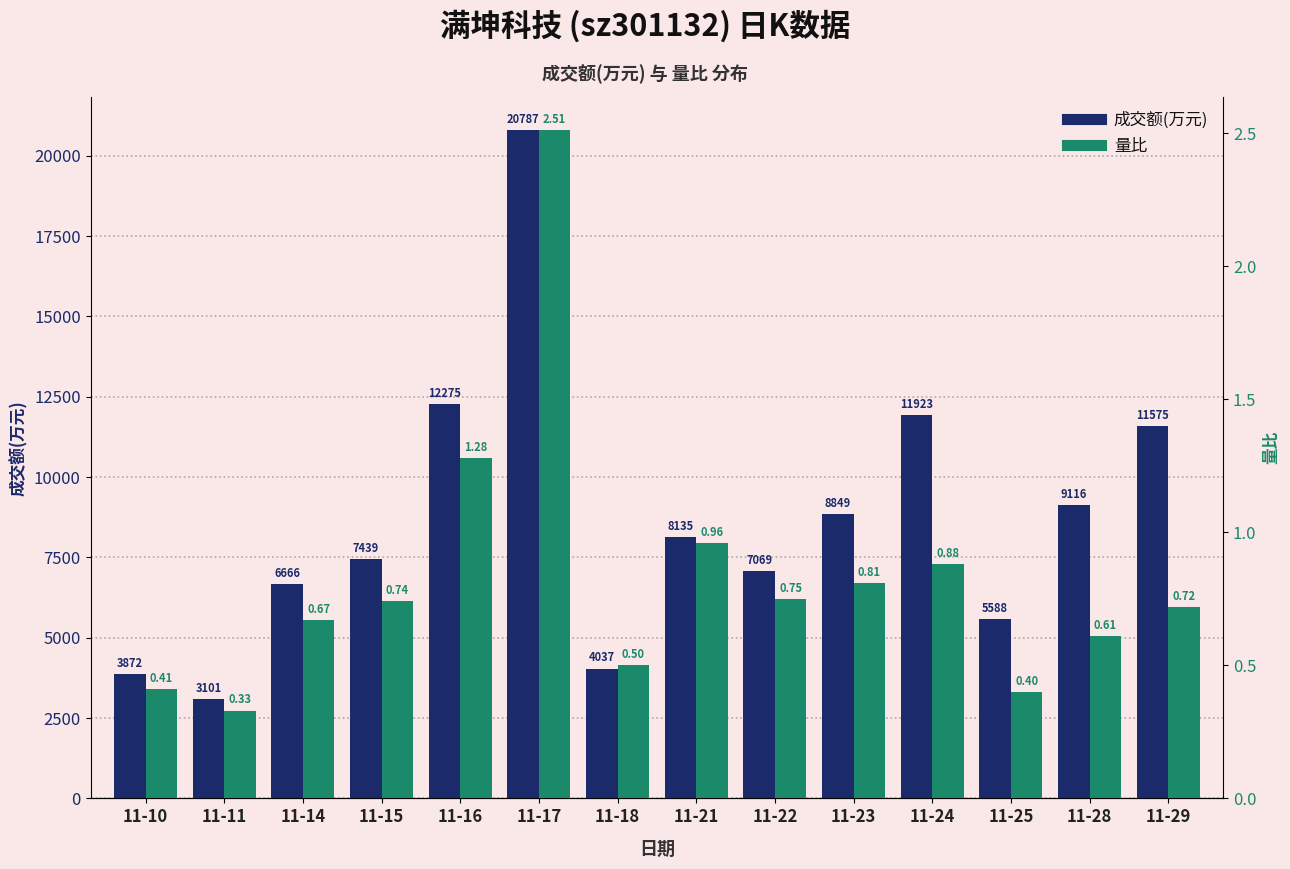

What is the spread (max minus min) of values at 11-17?

20784.5